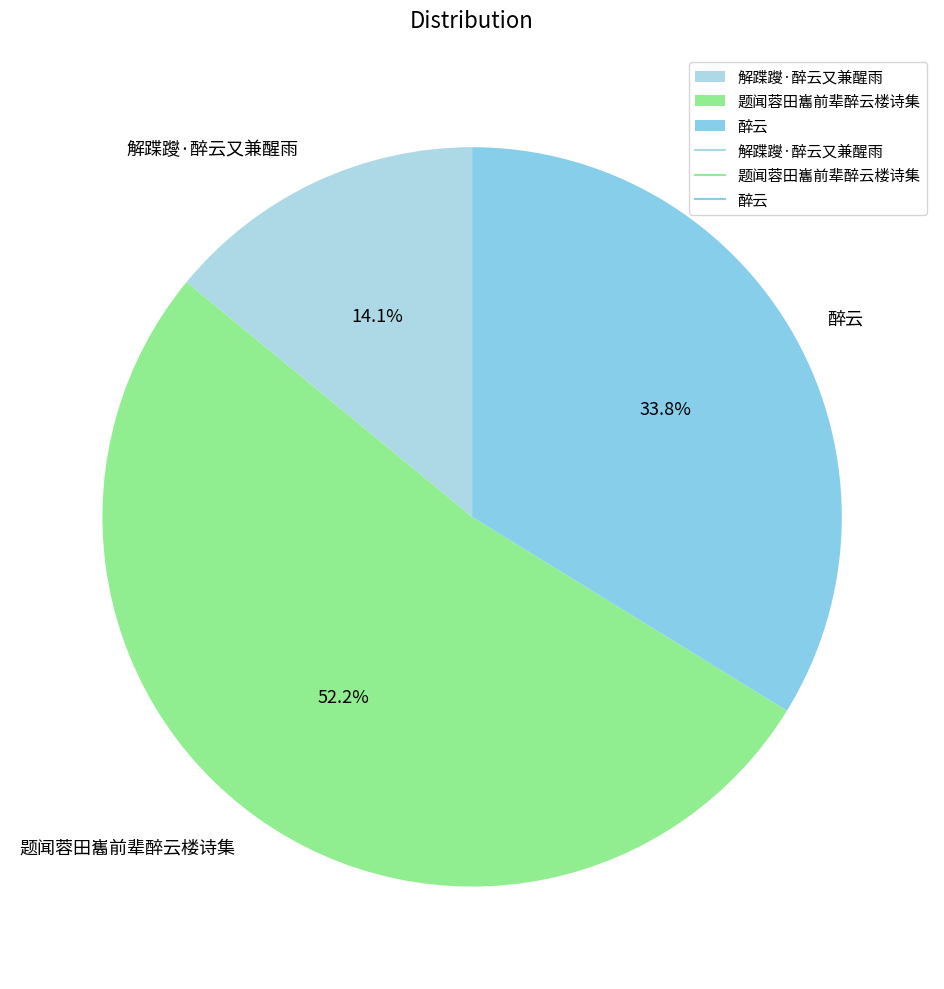

Combined, do 题闻蓉田巂前辈醉云楼诗集 and 醉云 account for over 50%?

Yes